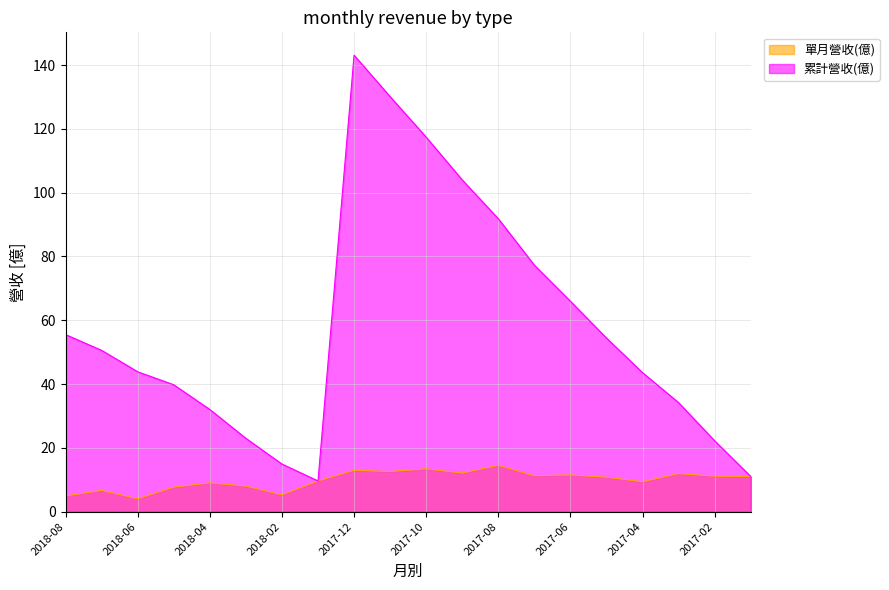

Does the chart display data point markers on the line(s)?

No